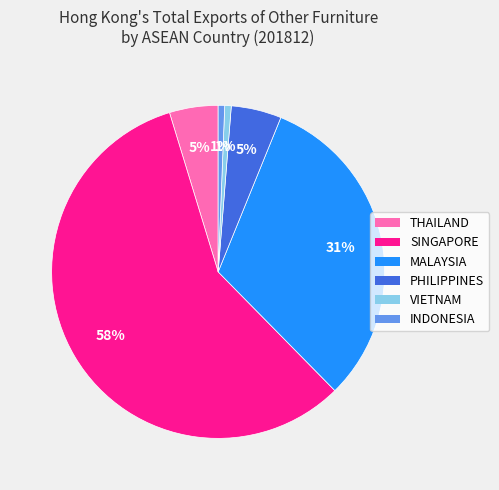

The VIETNAM slice represents 1% of the pie. True or false?

True